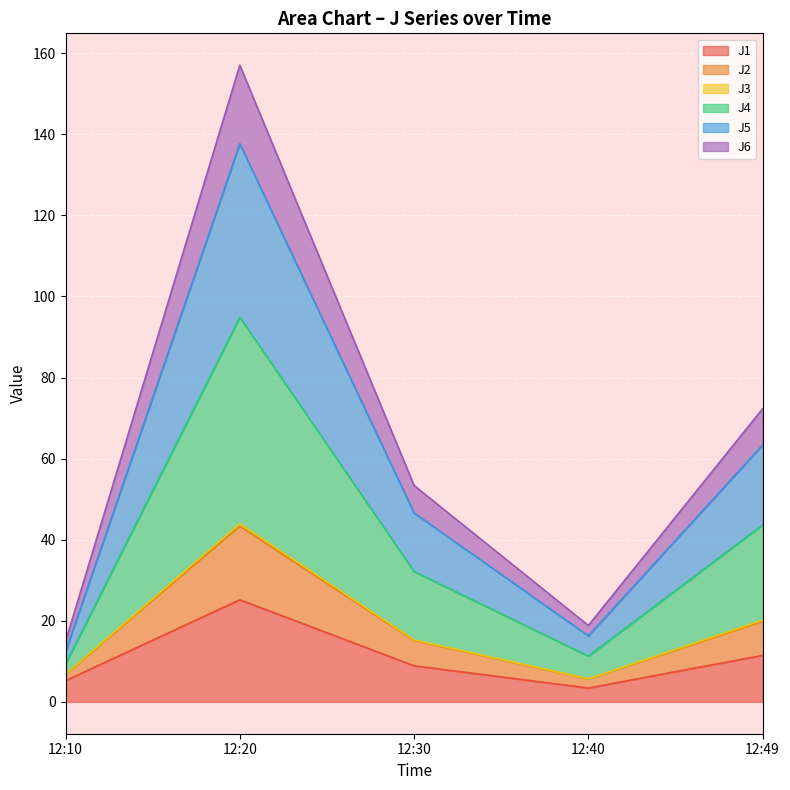

Where is the first local minimum for J5?

12:40